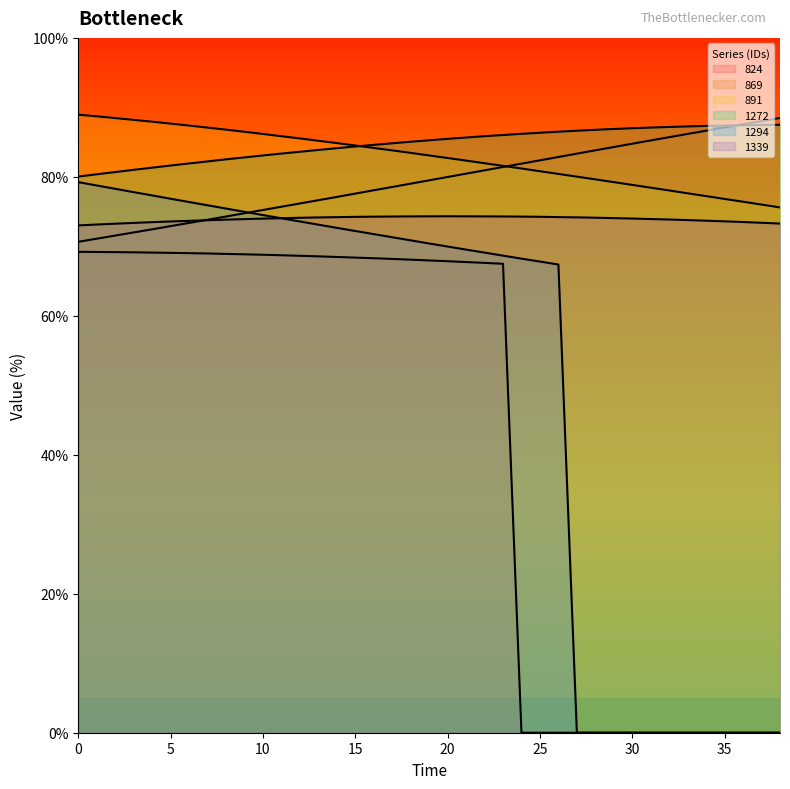

What is the difference between the maximum and minimum values in the 869 series?

17.8